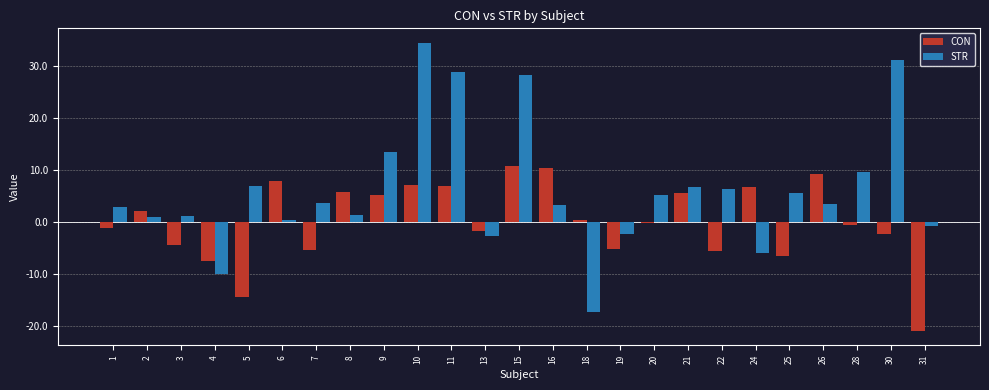

What is the difference between the second highest and minimum values in the STR series?

48.7